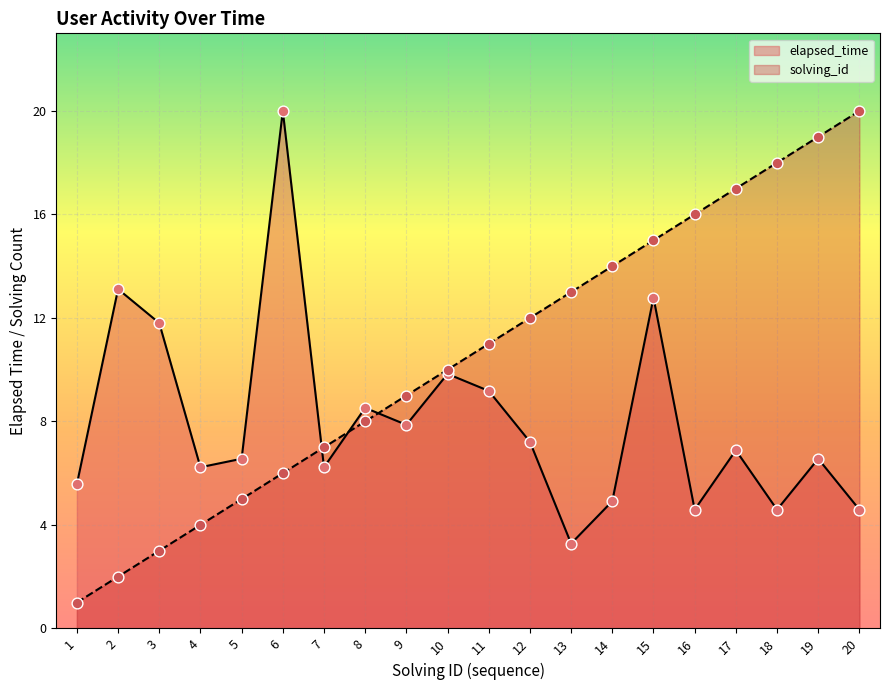

What are all the series names shown in the legend?

elapsed_time, solving_id